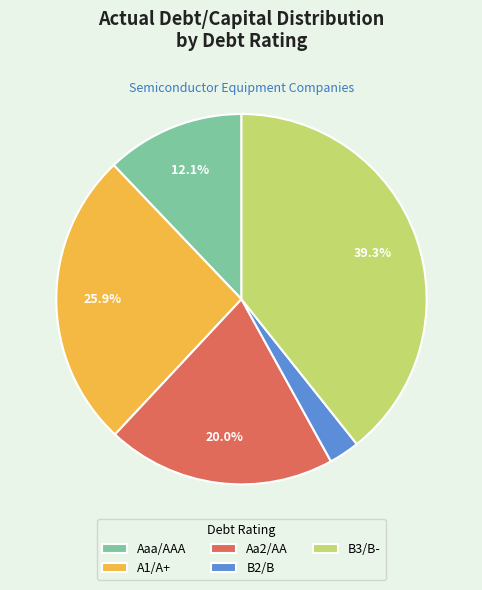

Combined, what portion of the pie is B3/B- and Aa2/AA?

59.3%